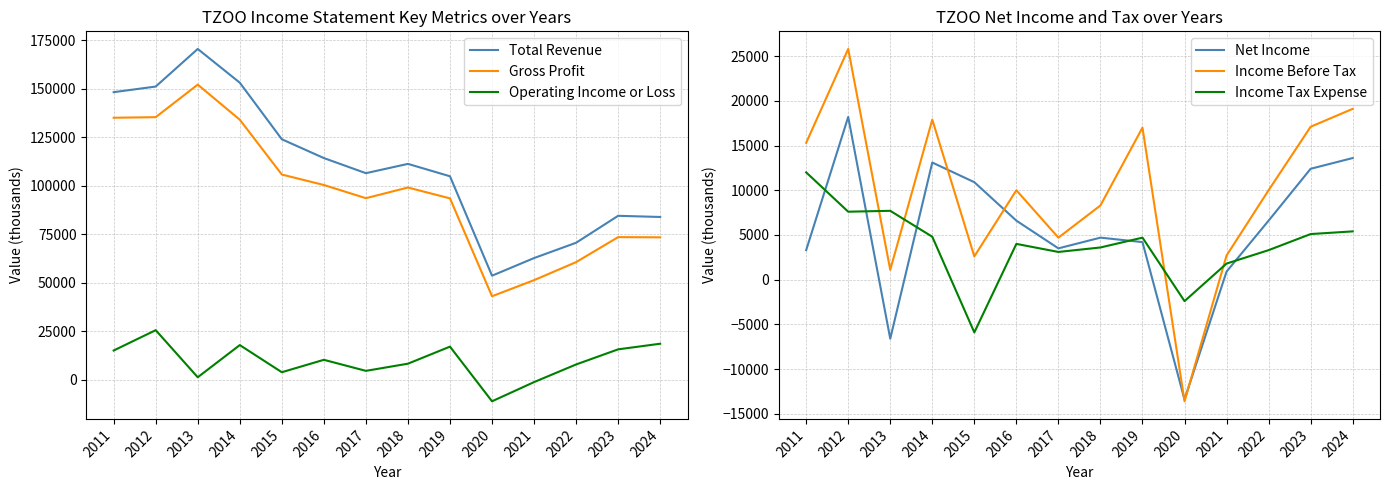

How many data points in Gross Profit are above 99100?

6